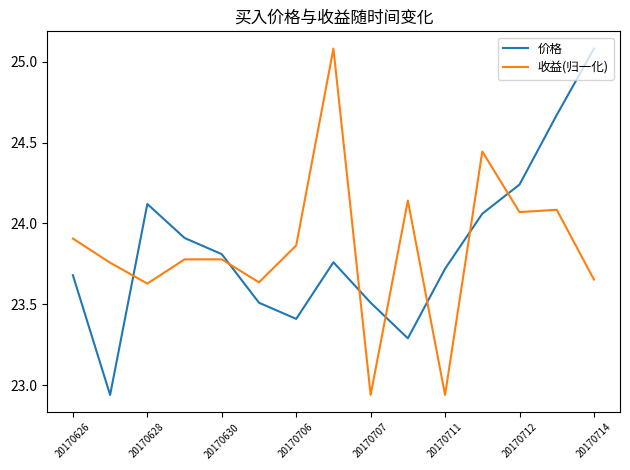

Which series ends up on top after the final intersection of 收益(归一化) and 价格?

价格